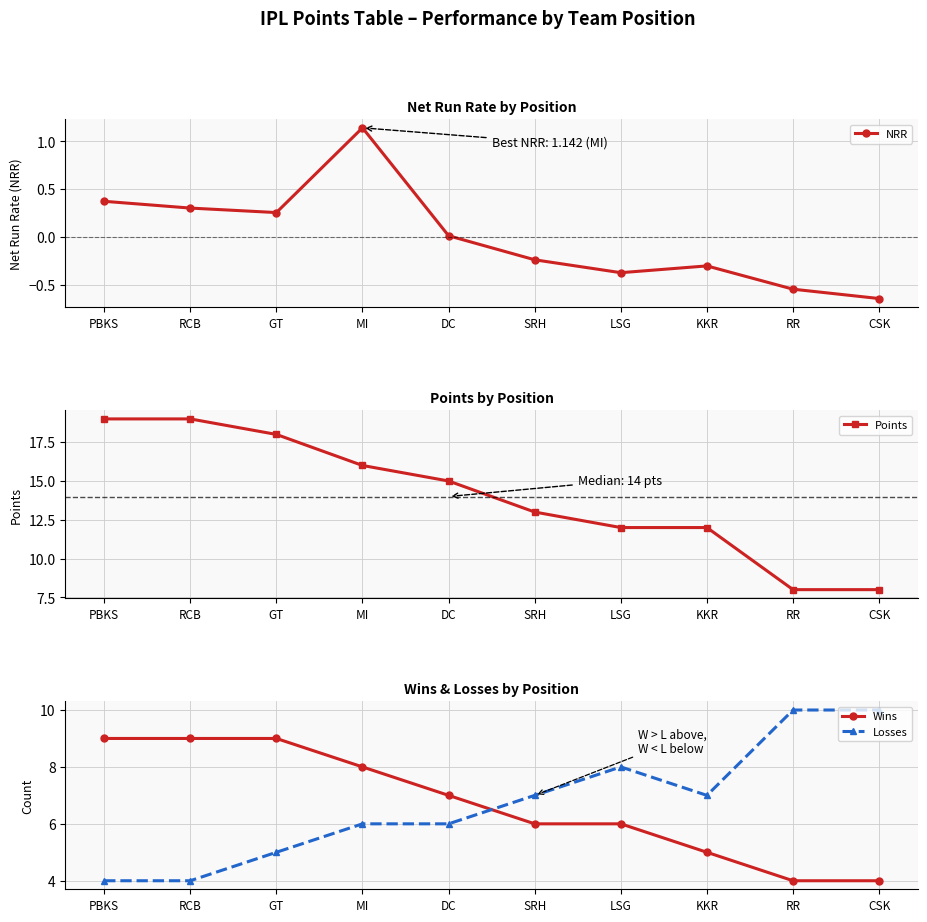

What is the difference between the maximum and second lowest values in the Points series?

11